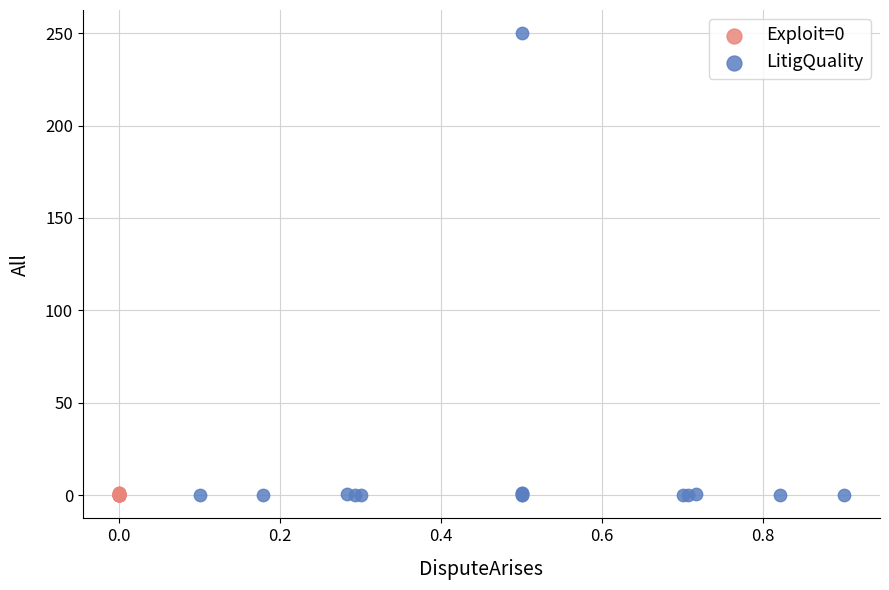

Which series has the widest spread of Y values?

LitigQuality